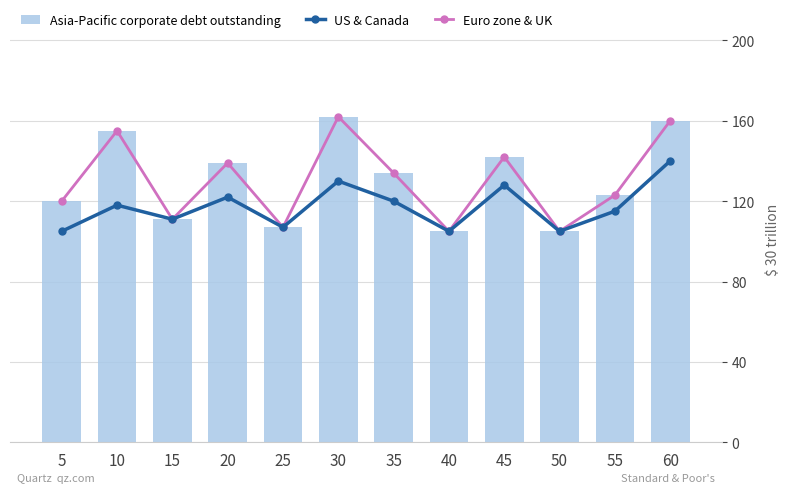

Where does the US & Canada series first go above 118?

20